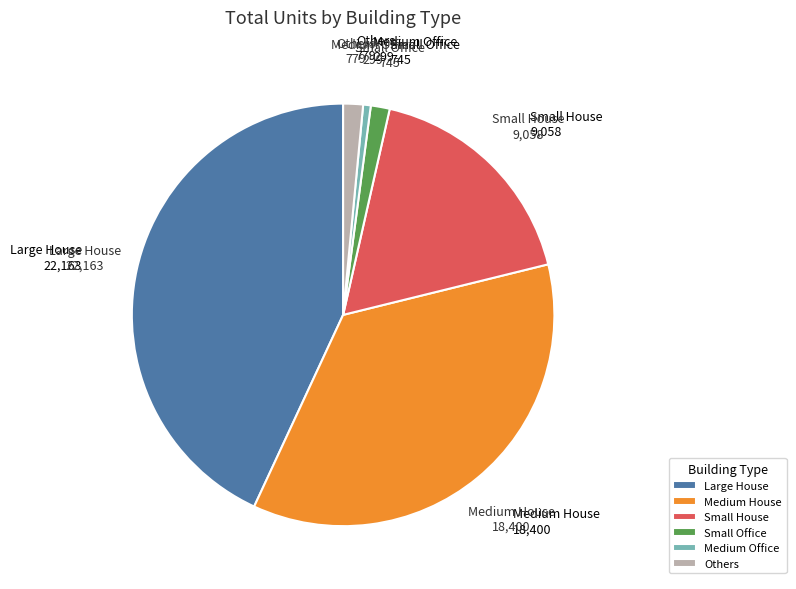

How many segments does this pie chart have?

6